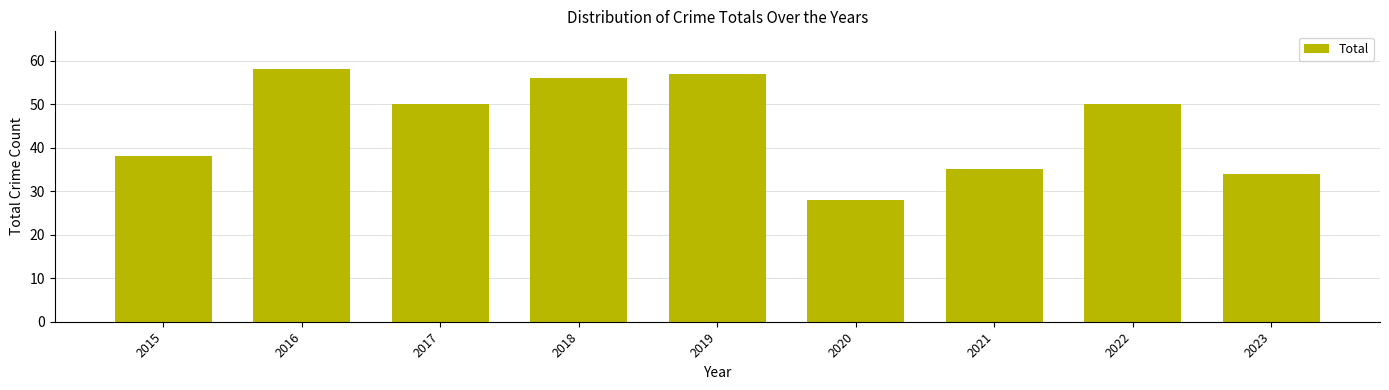

True or false: the data shows 77 at 2018.

False